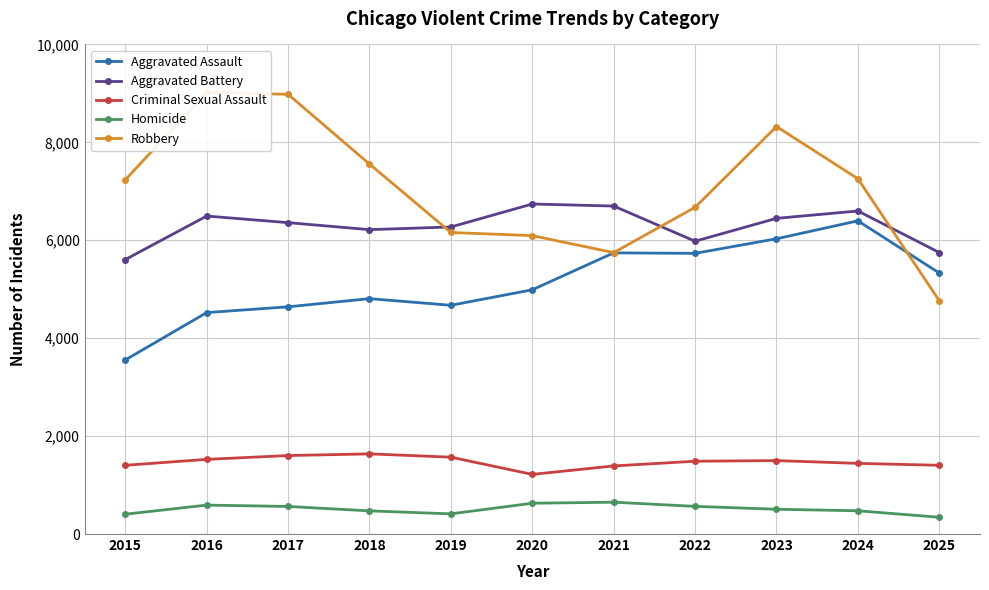

At 2020, list the series in order from smallest to largest.

Homicide, Criminal Sexual Assault, Aggravated Assault, Robbery, Aggravated Battery